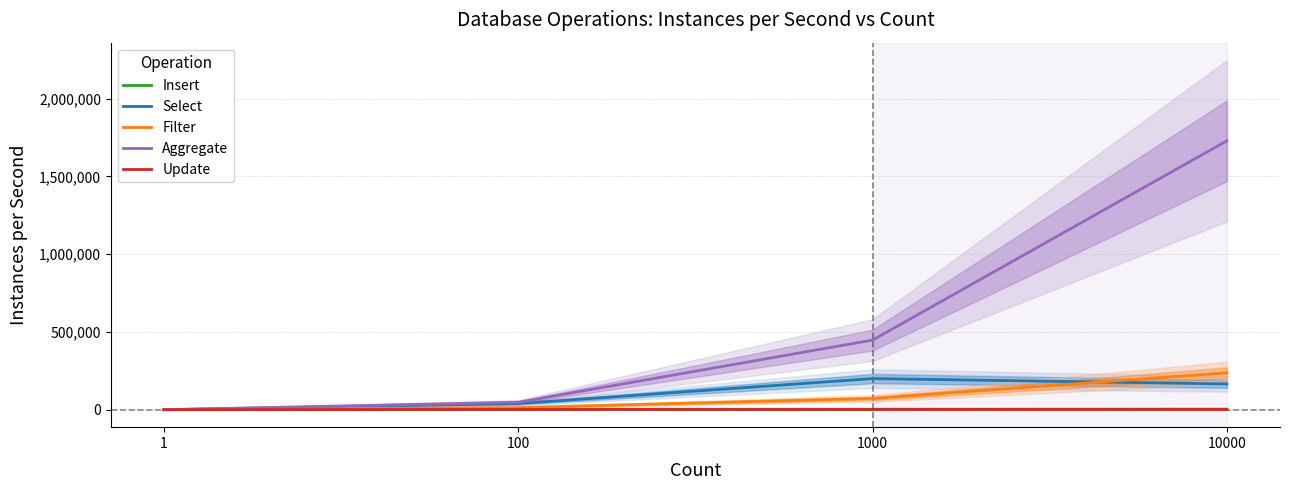

Does the chart display data point markers on the line(s)?

No